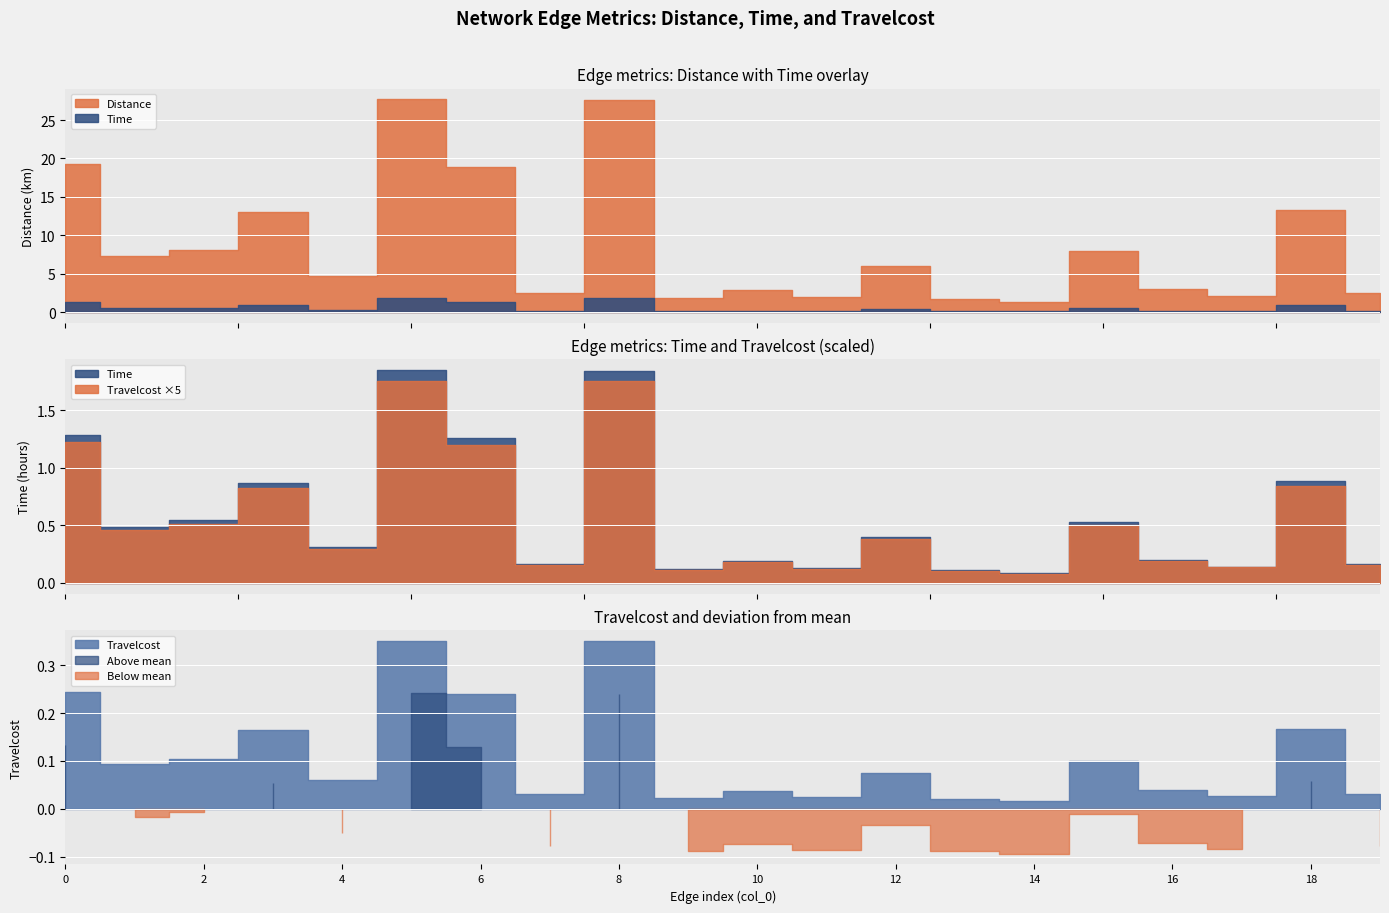

List the labels in order of Time value, smallest first.

14, 13, 9, 11, 17, 7, 19, 10, 16, 4, 12, 1, 15, 2, 3, 18, 6, 0, 8, 5